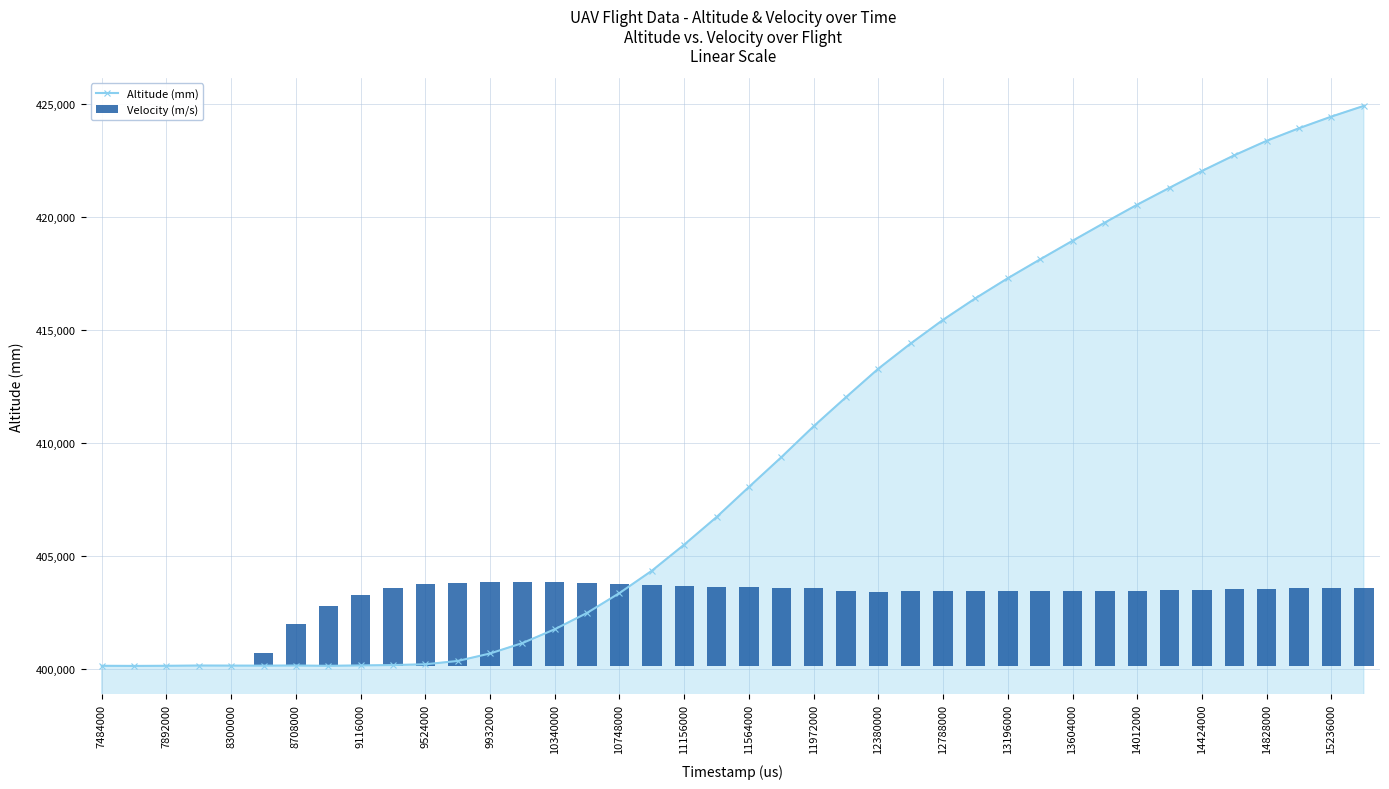

At which category is the sum across all series the highest?

39